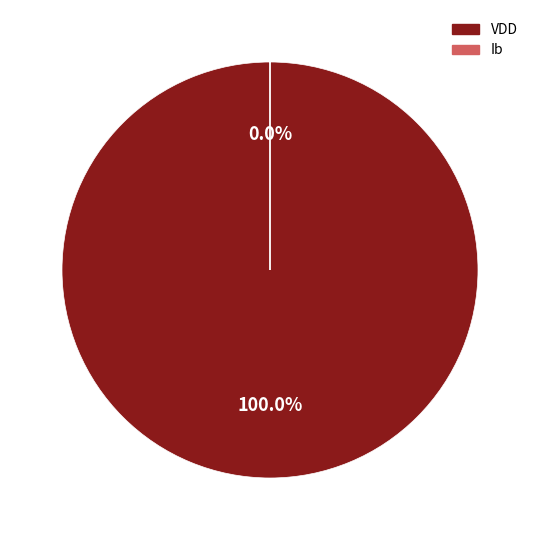

To the nearest percent, what percentage of the pie is VDD?

100%